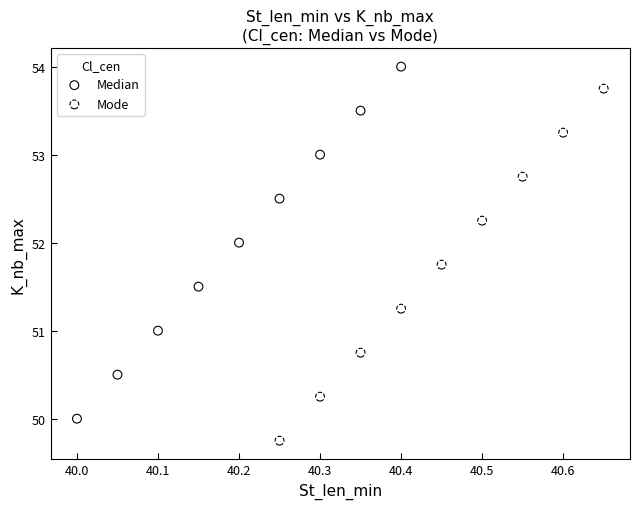

Which series contains the lowest Y value?

Mode